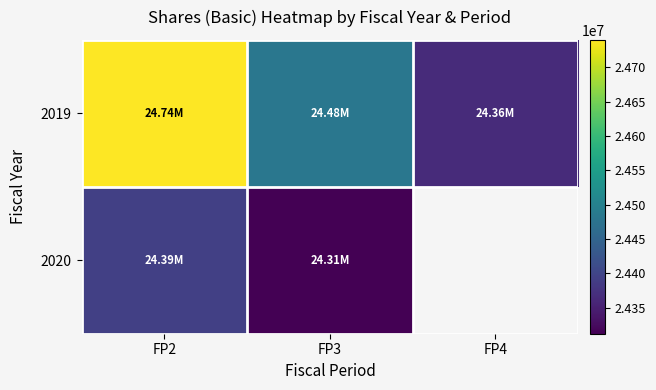

Rank the series by their maximum value, from highest to lowest.

2019, 2020